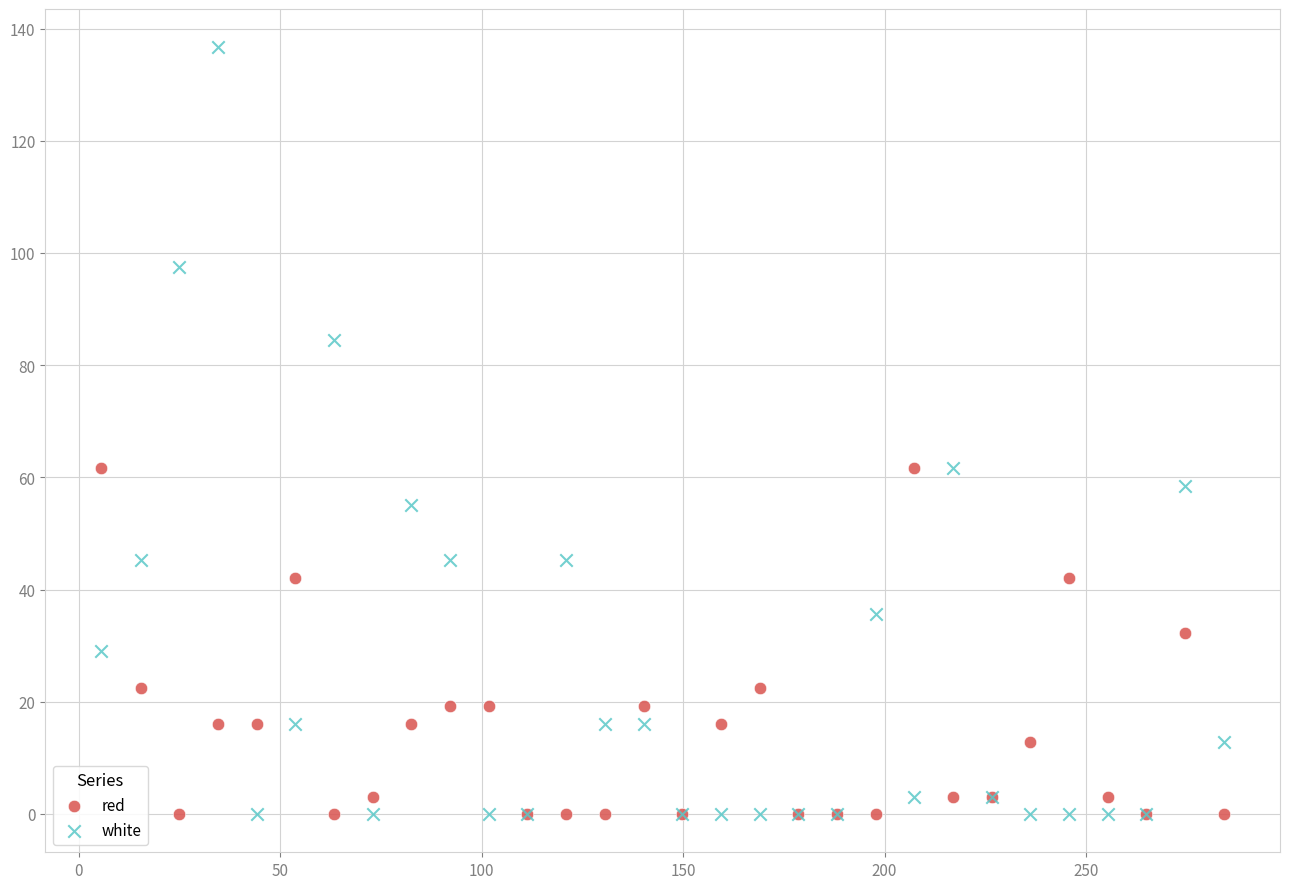

What are all the series names shown in the legend?

red, white